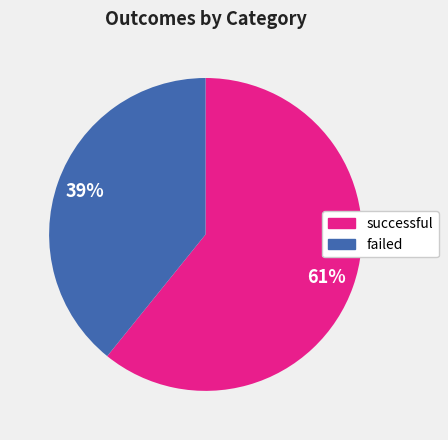

To the nearest percent, what is the average slice percentage?

50%